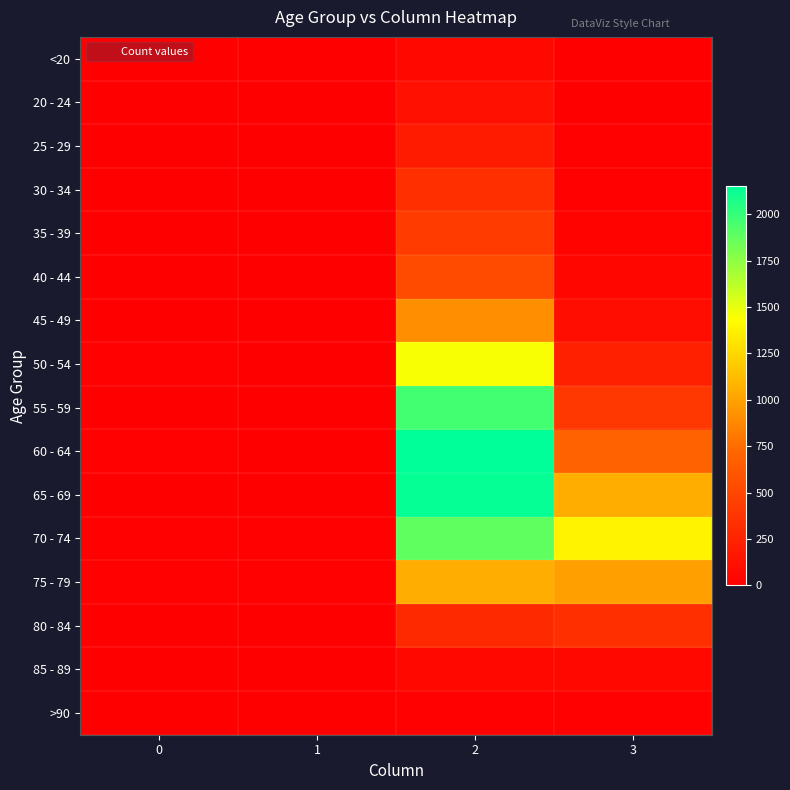

Reading right to left, extract all data points from this chart.

<20: 3=7	2=62	1=1	0=0
20 - 24: 3=2	2=121	1=0	0=1
25 - 29: 3=13	2=196	1=0	0=0
30 - 34: 3=14	2=333	1=2	0=0
35 - 39: 3=26	2=420	1=1	0=2
40 - 44: 3=53	2=530	1=1	0=0
45 - 49: 3=97	2=915	1=1	0=2
50 - 54: 3=227	2=1450	1=3	0=9
55 - 59: 3=392	2=1965	1=6	0=8
60 - 64: 3=689	2=2151	1=8	0=11
65 - 69: 3=1057	2=2130	1=6	0=6
70 - 74: 3=1381	2=1882	1=14	0=13
75 - 79: 3=993	2=1053	1=12	0=10
80 - 84: 3=333	2=296	1=4	0=7
85 - 89: 3=64	2=62	1=1	0=3
>90: 3=9	2=15	1=0	0=0